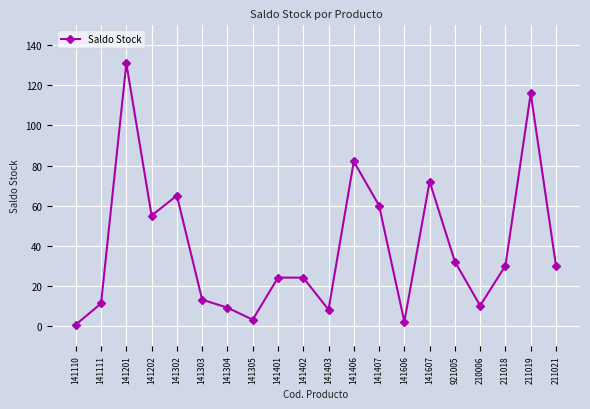

The chart shows a value of 5.8 at 141111. True or false?

False